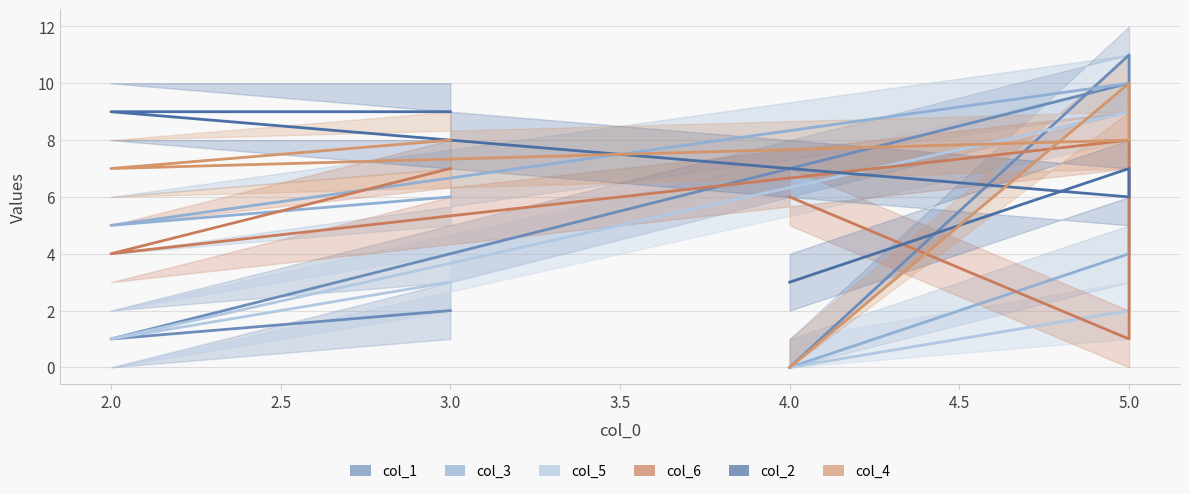

Does the chart have visible grid lines?

Yes